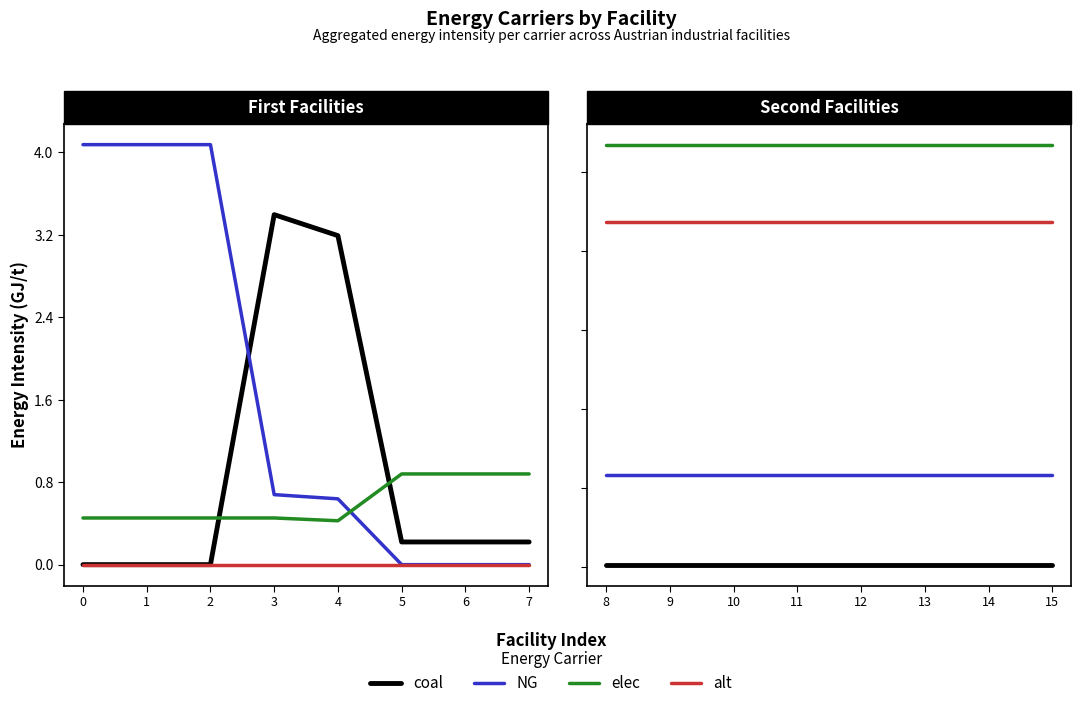

How many interior local valleys does the coal series have?

1